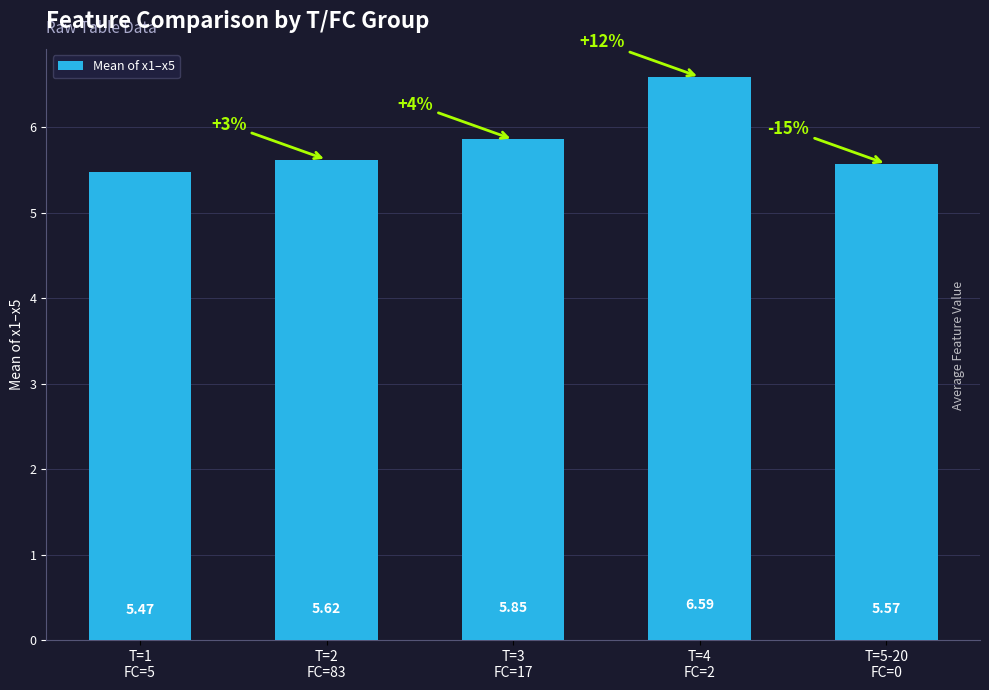

Rank the categories by value from lowest to highest.

T=1
FC=5, T=5-20
FC=0, T=2
FC=83, T=3
FC=17, T=4
FC=2